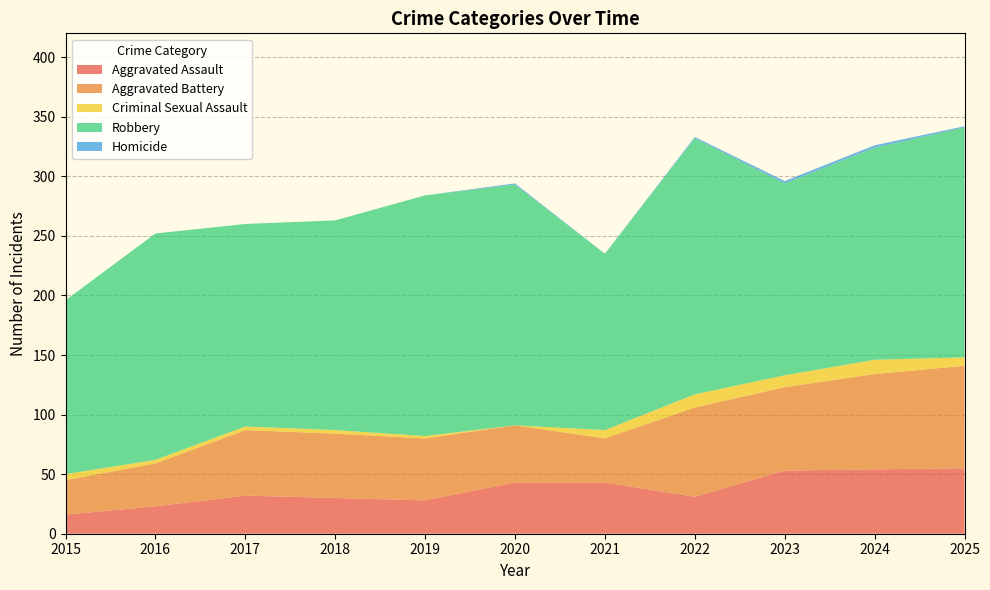

Reading left to right, transcribe all the data shown in this chart.

Aggravated Assault: 16	23	32	30	28	43	43	31	53	54	55
Aggravated Battery: 29	36	55	54	52	48	37	75	70	80	86
Criminal Sexual Assault: 5	3	3	3	2	0	7	11	10	12	7
Robbery: 146	190	170	176	202	202	148	215	161	178	193
Homicide: 0	0	0	0	0	1	0	1	2	2	1